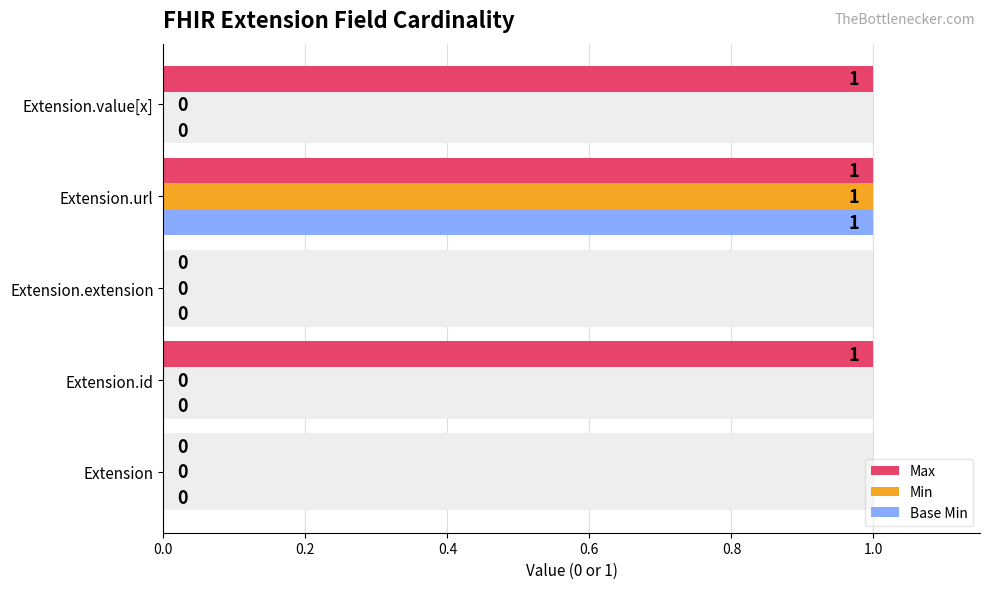

Reading right to left, extract all data points from this chart.

Max: 1	1	0	1	0
Min: 0	1	0	0	0
Base Min: 0	1	0	0	0